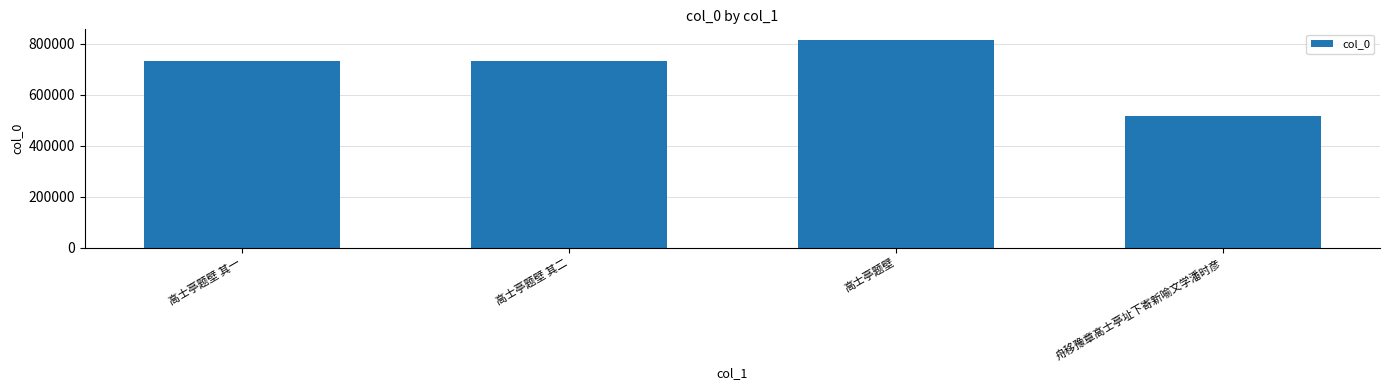

What is the value of the 2nd bar from the left?

731889